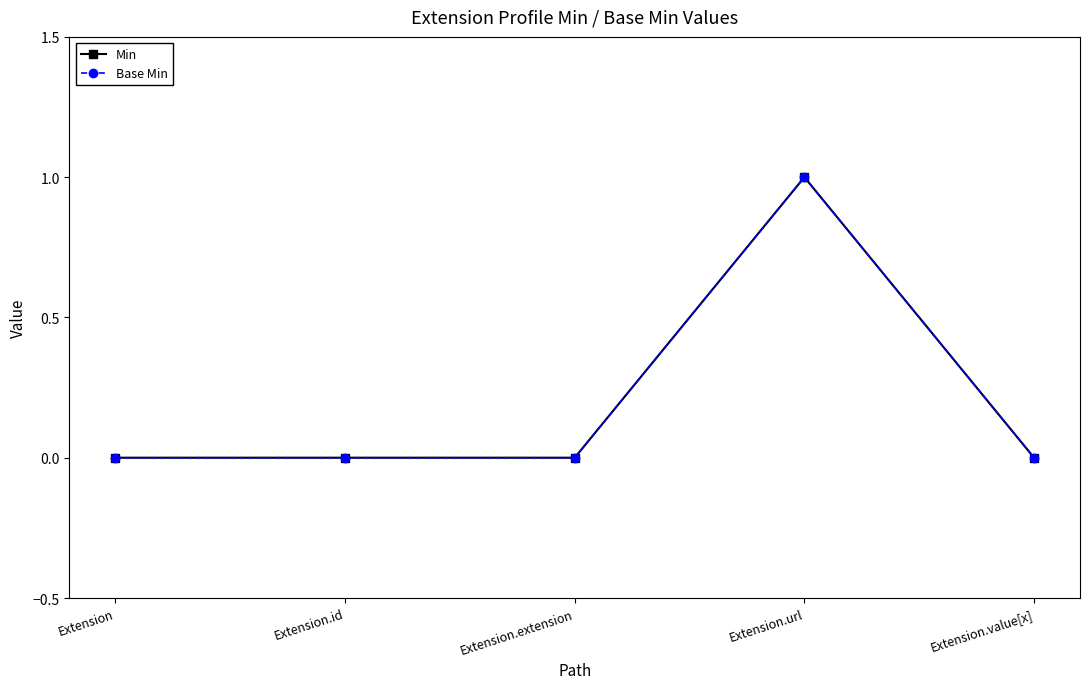

What is the label of the 2nd point from the right?

Extension.url